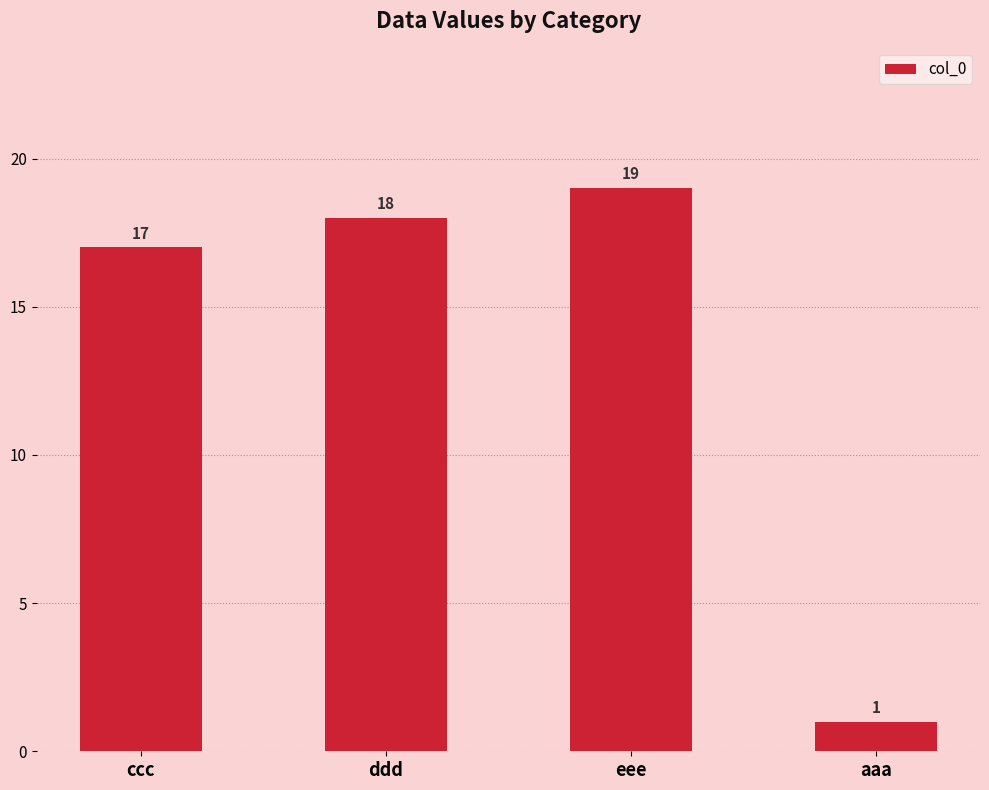

What is the average value?

14